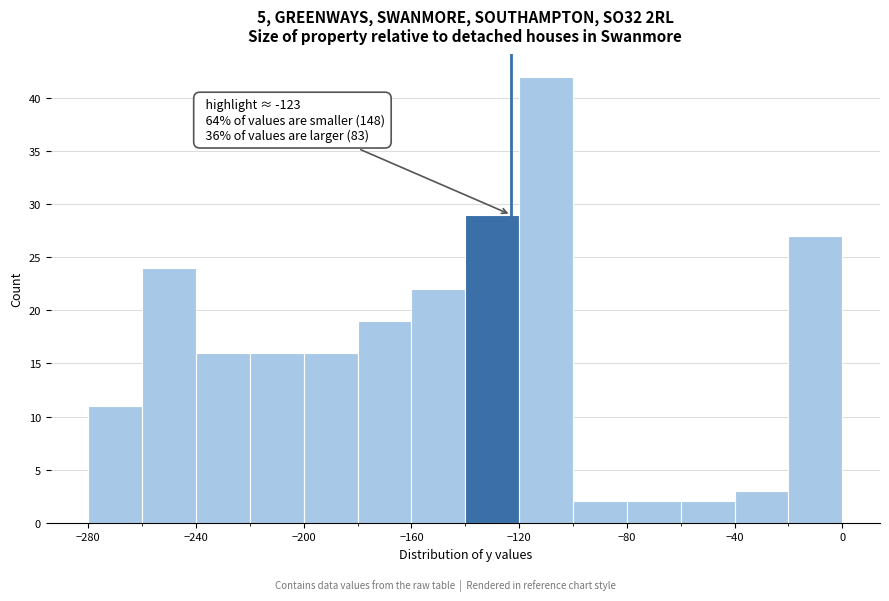

Which range on the x-axis has the tallest bar?

-120 to -100